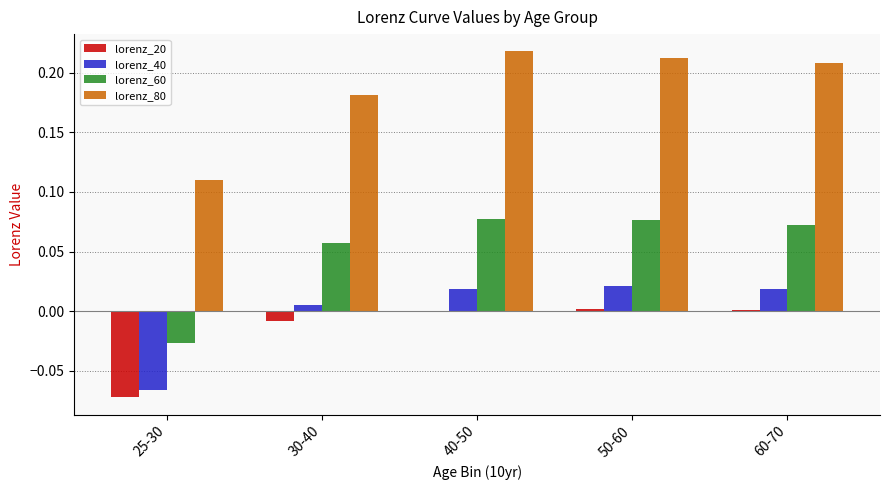

The value of lorenz_40 at 25-30 is -0.0. True or false?

False